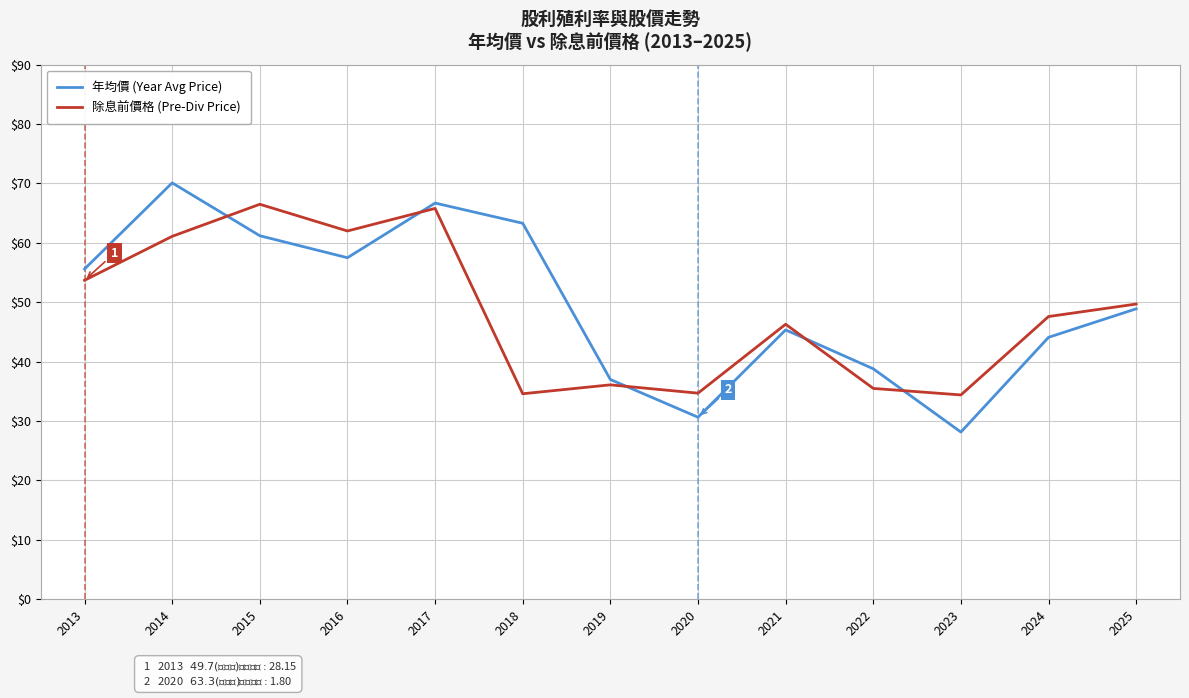

Is it true that 年均價 (Year Avg Price) equals 51.5 at 2020?

False